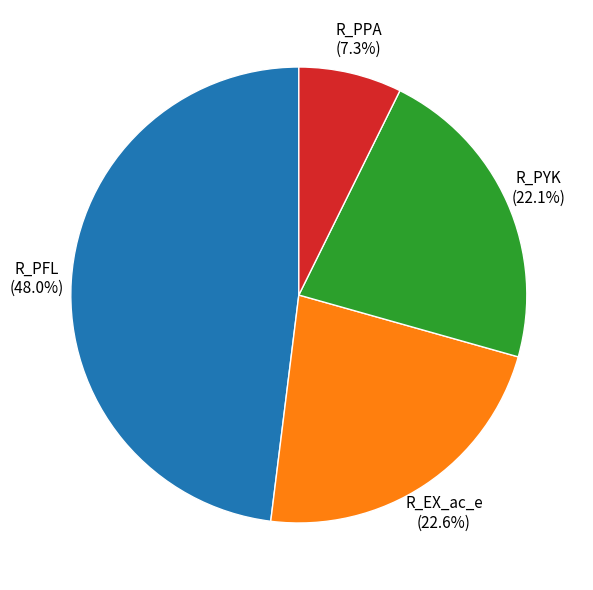

What is the smallest slice in the pie chart?

R_PPA (7.3%)